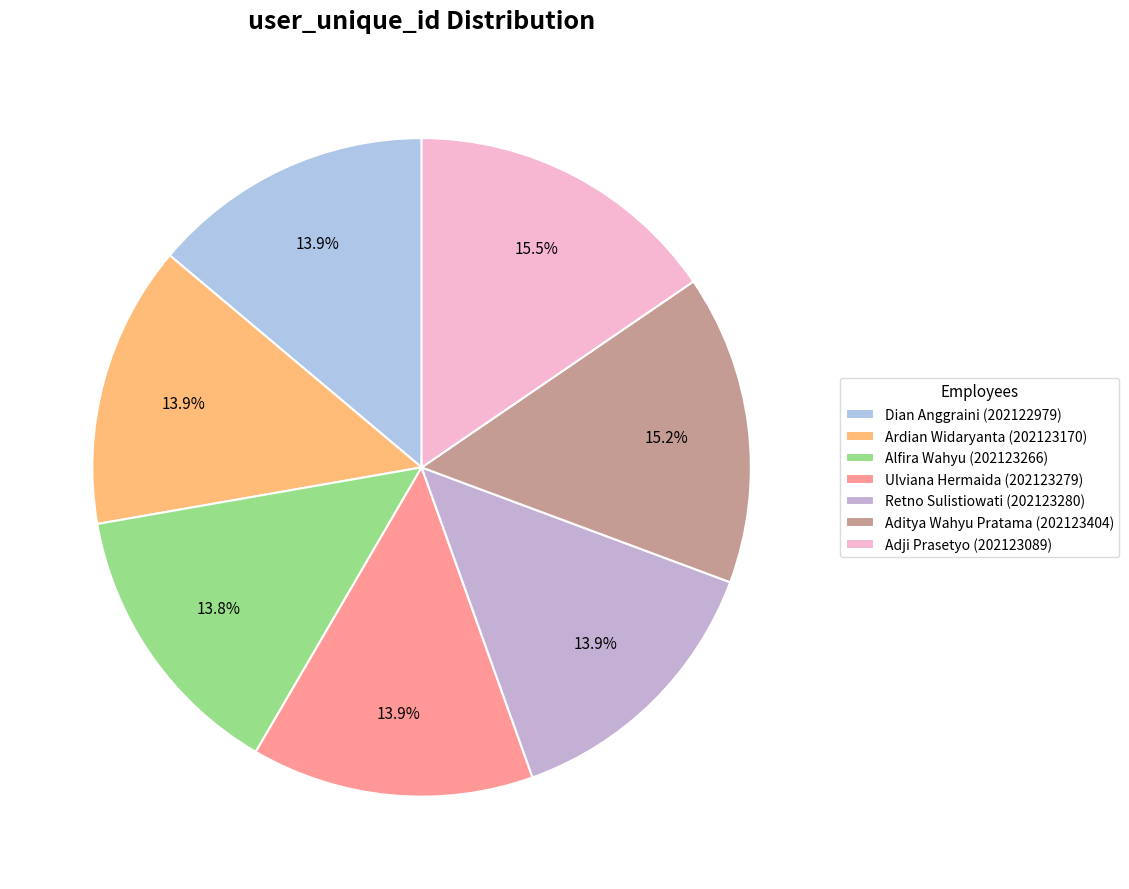

Is it true that Ardian Widaryanta (202123170) is 21% of the pie?

False